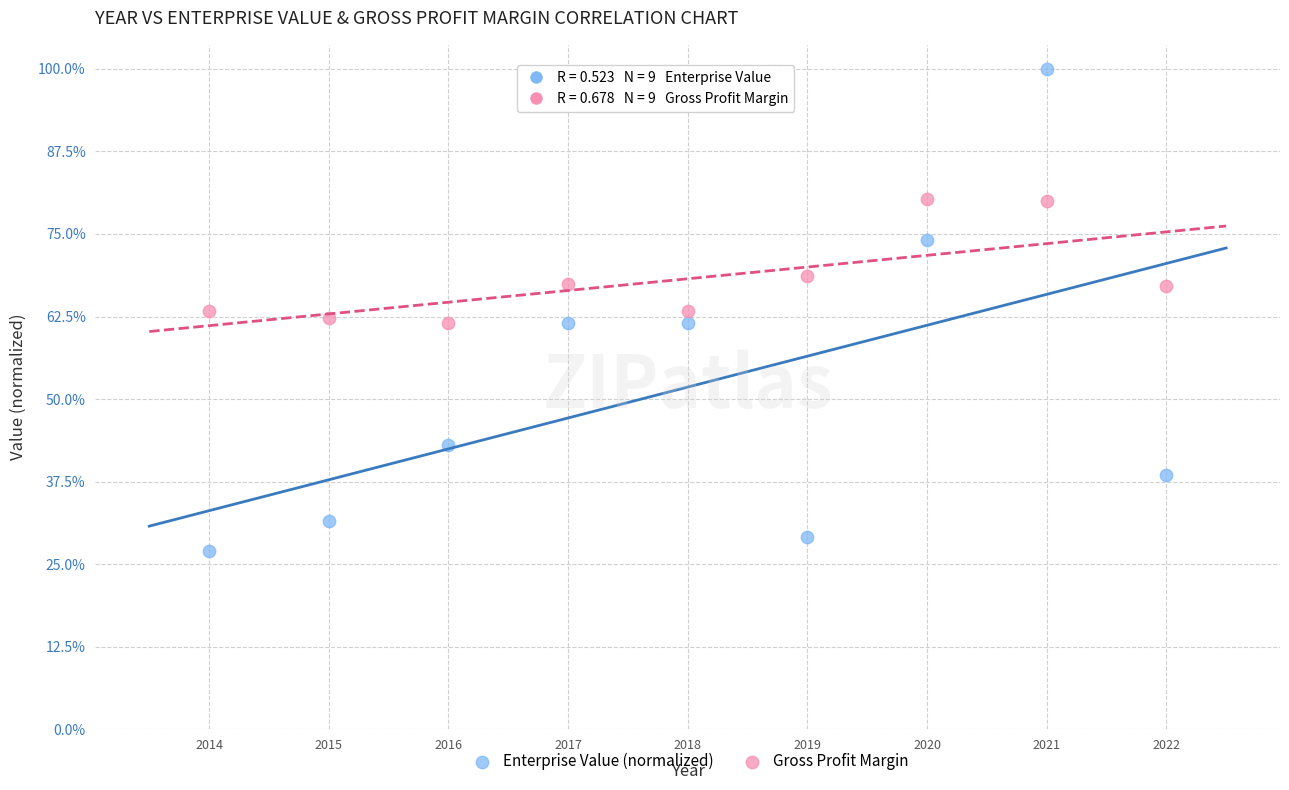

What are all the series names shown in the legend?

Enterprise Value (normalized), Gross Profit Margin